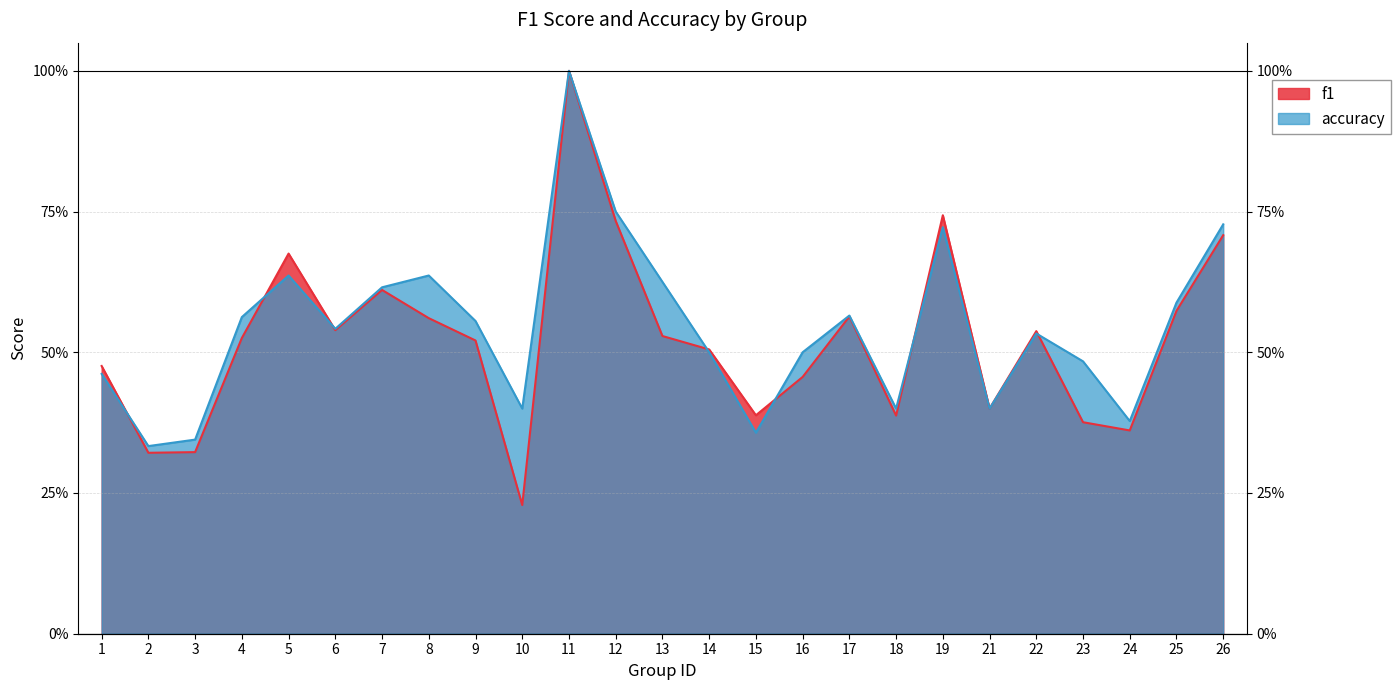

What are all the series names shown in the legend?

f1, accuracy